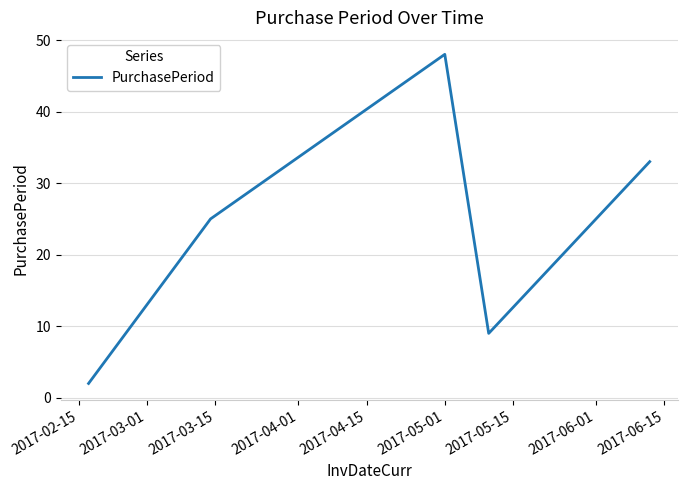

Reading left to right, list all the values displayed in this chart.

2	25	48	9	33